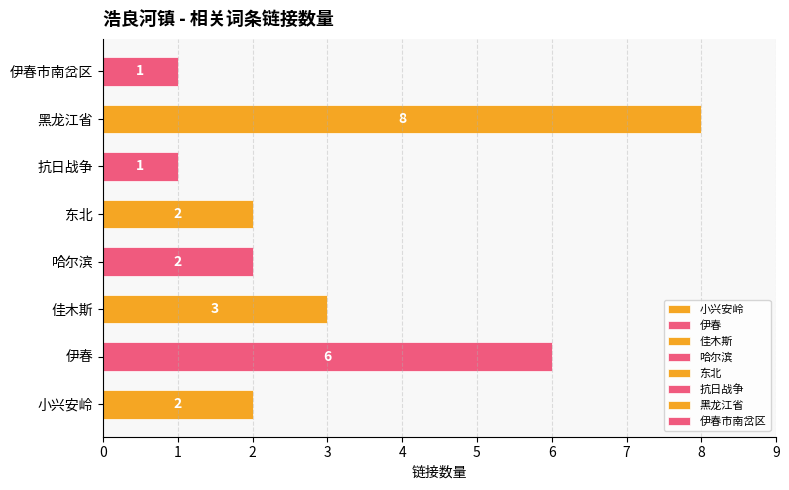

What is the difference between the maximum and minimum values?

7